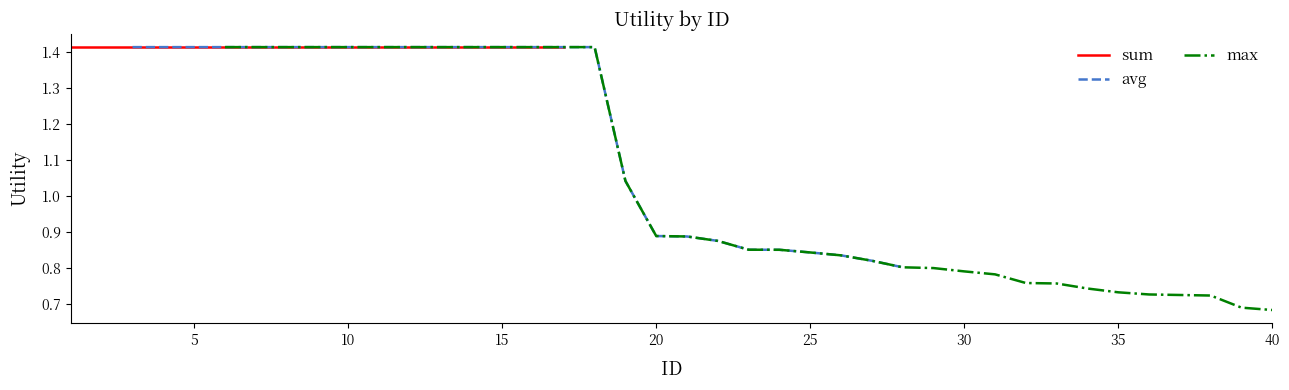

After their last crossing, which series has the higher values: avg or sum?

sum